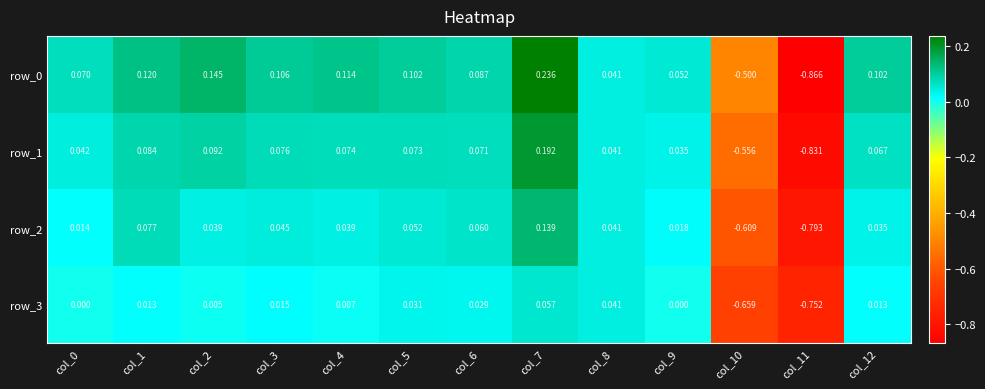

Is the value of row_0 at col_12 greater than the value of row_2 at col_1?

Yes